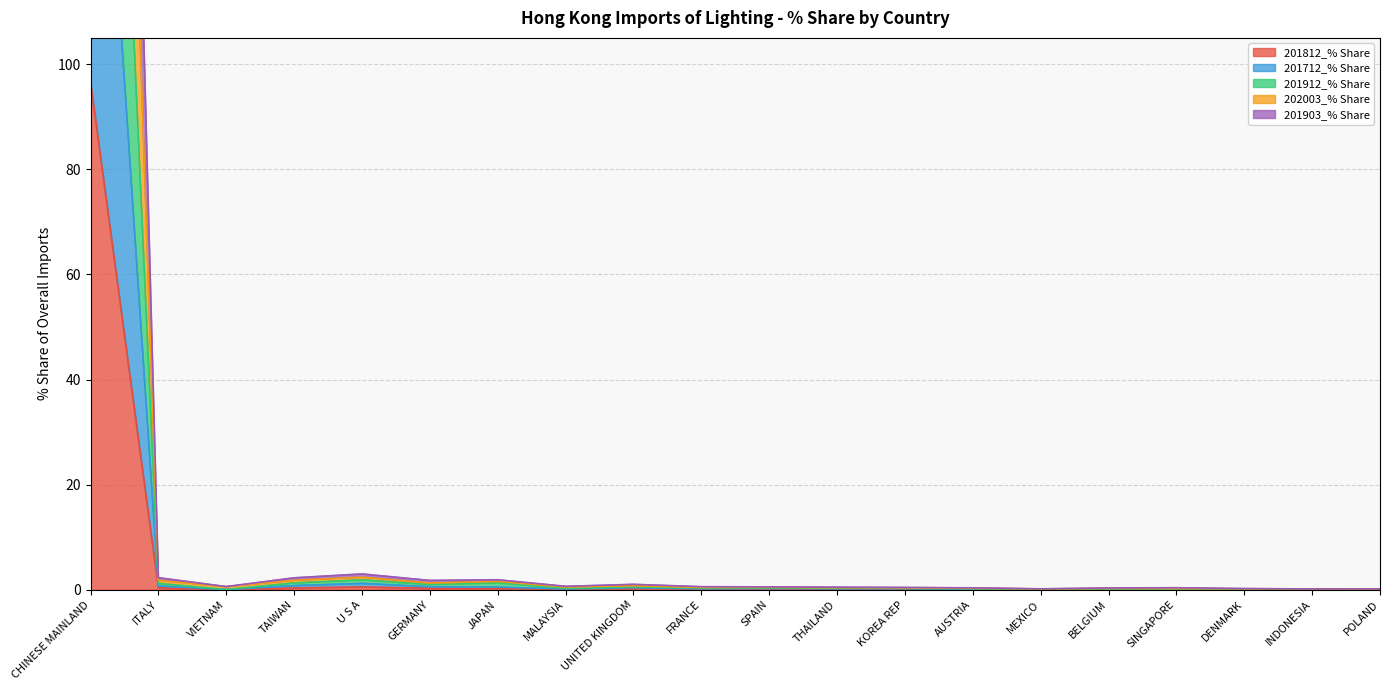

How many data points does each series have?

20